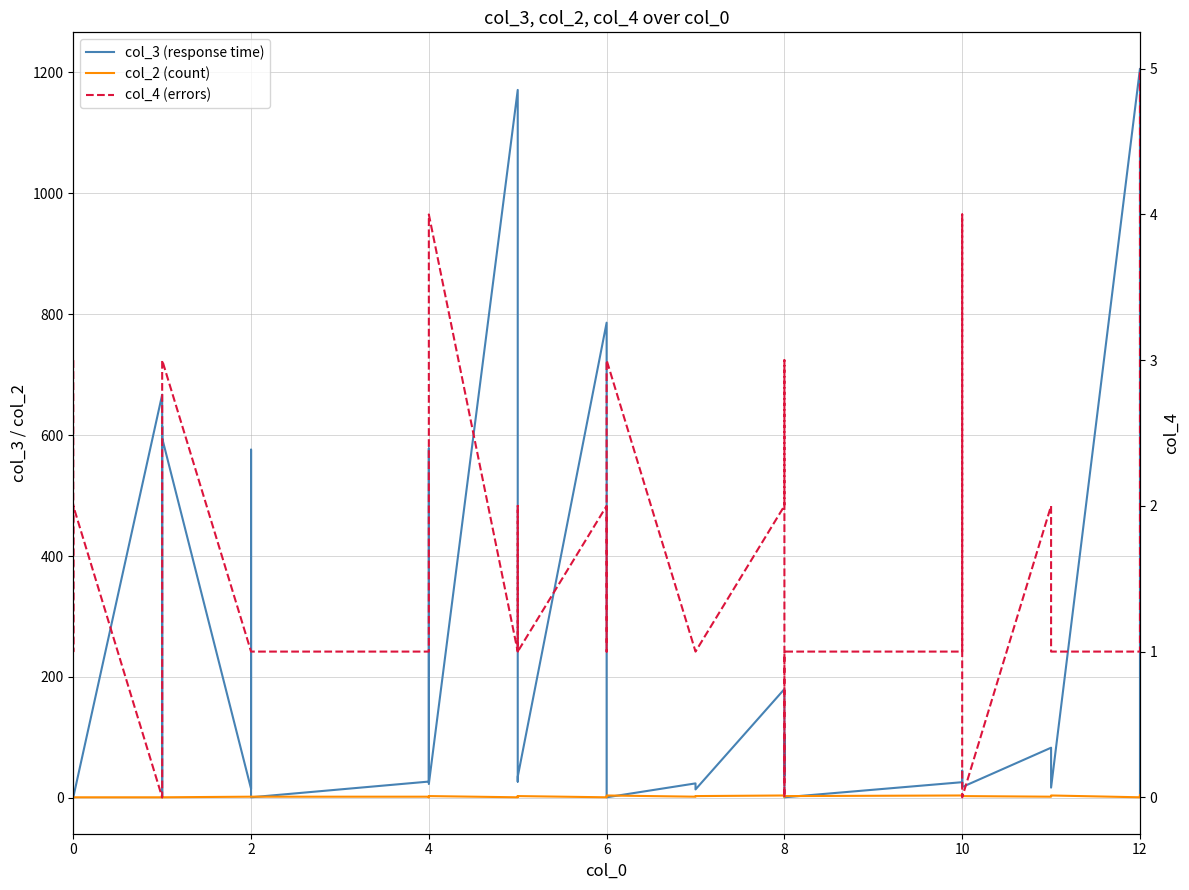

The col_4 (errors) series shows 2 at 0. True or false?

False